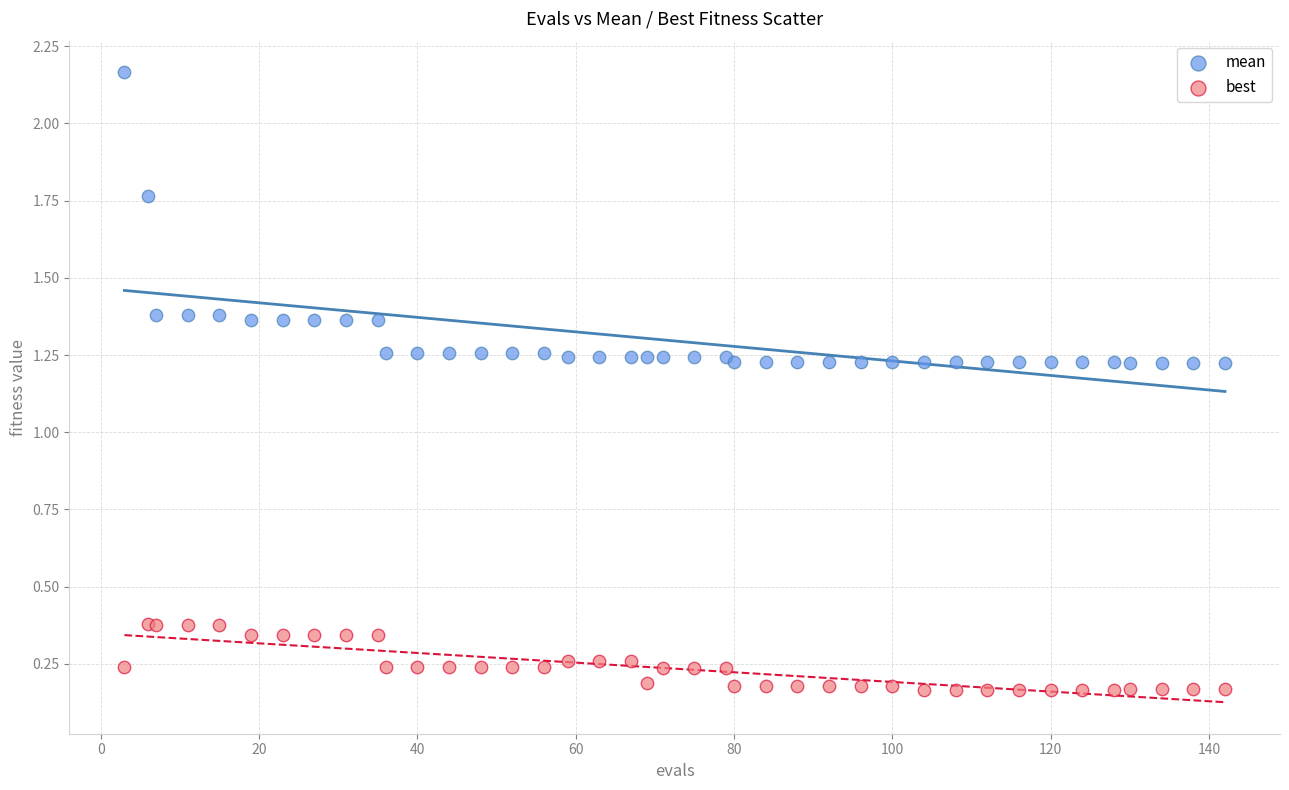

Which series contains the lowest Y value?

best